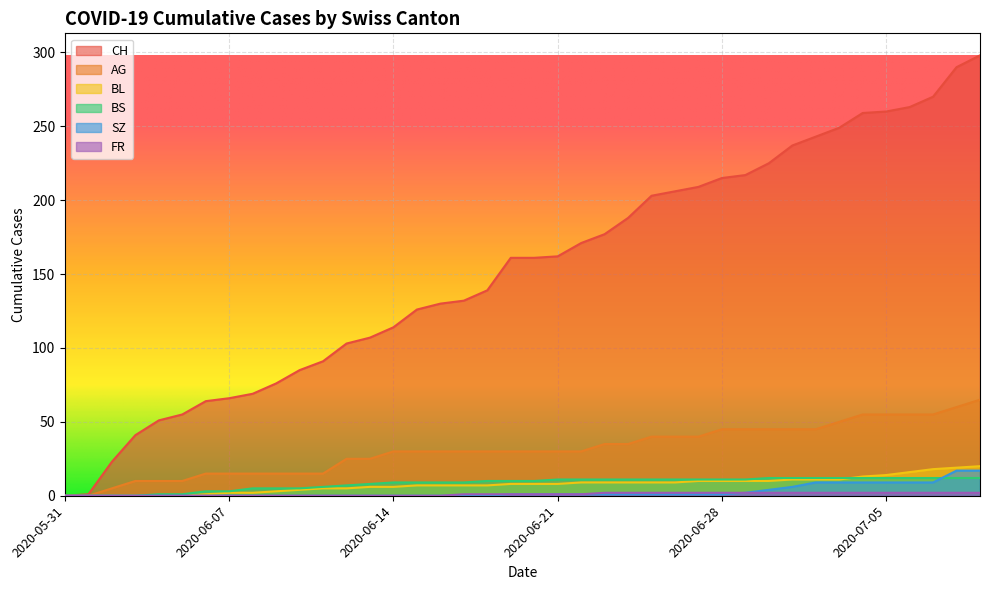

Reading left to right, transcribe all the data shown in this chart.

CH: 2020-05-31=0	2020-06-01=1	2020-06-02=23	2020-06-03=41	2020-06-04=51	2020-06-05=55	2020-06-06=64	2020-06-07=66	2020-06-08=69	2020-06-09=76	2020-06-10=85	2020-06-11=91	2020-06-12=103	2020-06-13=107	2020-06-14=114	2020-06-15=126	2020-06-16=130	2020-06-17=132	2020-06-18=139	2020-06-19=161	2020-06-20=161	2020-06-21=162	2020-06-22=171	2020-06-23=177	2020-06-24=188	2020-06-25=203	2020-06-26=206	2020-06-27=209	2020-06-28=215	2020-06-29=217	2020-06-30=225	2020-07-01=237	2020-07-02=243	2020-07-03=249	2020-07-04=259	2020-07-05=260	2020-07-06=263	2020-07-07=270	2020-07-08=290	2020-07-09=298
AG: 2020-05-31=0	2020-06-01=0	2020-06-02=5	2020-06-03=10	2020-06-04=10	2020-06-05=10	2020-06-06=15	2020-06-07=15	2020-06-08=15	2020-06-09=15	2020-06-10=15	2020-06-11=15	2020-06-12=25	2020-06-13=25	2020-06-14=30	2020-06-15=30	2020-06-16=30	2020-06-17=30	2020-06-18=30	2020-06-19=30	2020-06-20=30	2020-06-21=30	2020-06-22=30	2020-06-23=35	2020-06-24=35	2020-06-25=40	2020-06-26=40	2020-06-27=40	2020-06-28=45	2020-06-29=45	2020-06-30=45	2020-07-01=45	2020-07-02=45	2020-07-03=50	2020-07-04=55	2020-07-05=55	2020-07-06=55	2020-07-07=55	2020-07-08=60	2020-07-09=65
BL: 2020-05-31=0	2020-06-01=0	2020-06-02=0	2020-06-03=0	2020-06-04=0	2020-06-05=0	2020-06-06=1	2020-06-07=2	2020-06-08=2	2020-06-09=3	2020-06-10=4	2020-06-11=5	2020-06-12=5	2020-06-13=6	2020-06-14=6	2020-06-15=7	2020-06-16=7	2020-06-17=7	2020-06-18=7	2020-06-19=8	2020-06-20=8	2020-06-21=8	2020-06-22=9	2020-06-23=9	2020-06-24=9	2020-06-25=9	2020-06-26=9	2020-06-27=10	2020-06-28=10	2020-06-29=10	2020-06-30=10	2020-07-01=11	2020-07-02=11	2020-07-03=11	2020-07-04=13	2020-07-05=14	2020-07-06=16	2020-07-07=18	2020-07-08=19	2020-07-09=20
BS: 2020-05-31=0	2020-06-01=0	2020-06-02=0	2020-06-03=0	2020-06-04=1	2020-06-05=1	2020-06-06=3	2020-06-07=3	2020-06-08=5	2020-06-09=5	2020-06-10=5	2020-06-11=6	2020-06-12=7	2020-06-13=8	2020-06-14=9	2020-06-15=9	2020-06-16=9	2020-06-17=9	2020-06-18=10	2020-06-19=10	2020-06-20=10	2020-06-21=11	2020-06-22=11	2020-06-23=11	2020-06-24=11	2020-06-25=11	2020-06-26=11	2020-06-27=11	2020-06-28=11	2020-06-29=11	2020-06-30=12	2020-07-01=12	2020-07-02=12	2020-07-03=12	2020-07-04=12	2020-07-05=12	2020-07-06=12	2020-07-07=12	2020-07-08=12	2020-07-09=12
SZ: 2020-05-31=0	2020-06-01=0	2020-06-02=0	2020-06-03=0	2020-06-04=0	2020-06-05=0	2020-06-06=0	2020-06-07=0	2020-06-08=0	2020-06-09=0	2020-06-10=0	2020-06-11=0	2020-06-12=0	2020-06-13=0	2020-06-14=0	2020-06-15=0	2020-06-16=0	2020-06-17=0	2020-06-18=0	2020-06-19=1	2020-06-20=1	2020-06-21=1	2020-06-22=1	2020-06-23=1	2020-06-24=1	2020-06-25=1	2020-06-26=1	2020-06-27=1	2020-06-28=1	2020-06-29=2	2020-06-30=4	2020-07-01=6	2020-07-02=9	2020-07-03=9	2020-07-04=9	2020-07-05=9	2020-07-06=9	2020-07-07=9	2020-07-08=17	2020-07-09=17
FR: 2020-05-31=0	2020-06-01=0	2020-06-02=0	2020-06-03=0	2020-06-04=0	2020-06-05=0	2020-06-06=0	2020-06-07=0	2020-06-08=0	2020-06-09=0	2020-06-10=0	2020-06-11=0	2020-06-12=0	2020-06-13=0	2020-06-14=0	2020-06-15=0	2020-06-16=0	2020-06-17=1	2020-06-18=1	2020-06-19=1	2020-06-20=1	2020-06-21=1	2020-06-22=1	2020-06-23=2	2020-06-24=2	2020-06-25=2	2020-06-26=2	2020-06-27=2	2020-06-28=2	2020-06-29=2	2020-06-30=2	2020-07-01=2	2020-07-02=2	2020-07-03=2	2020-07-04=2	2020-07-05=2	2020-07-06=2	2020-07-07=2	2020-07-08=2	2020-07-09=2